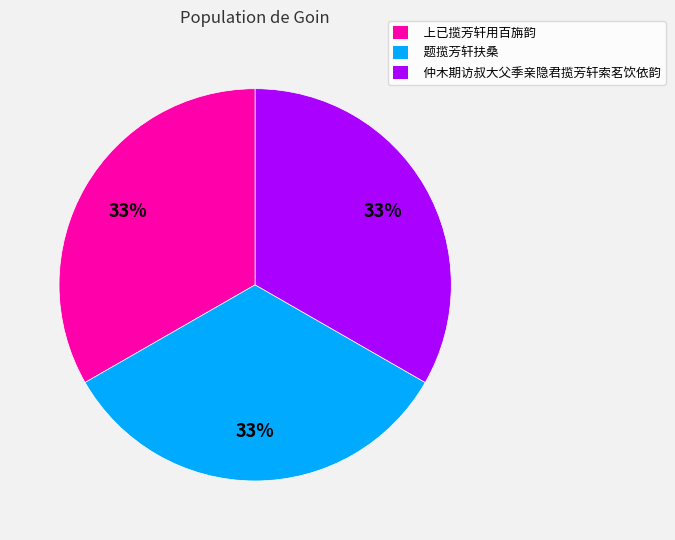

Does 仲木期访叔大父季亲隐君揽芳轩索茗饮依韵 represent more than half of the total?

No